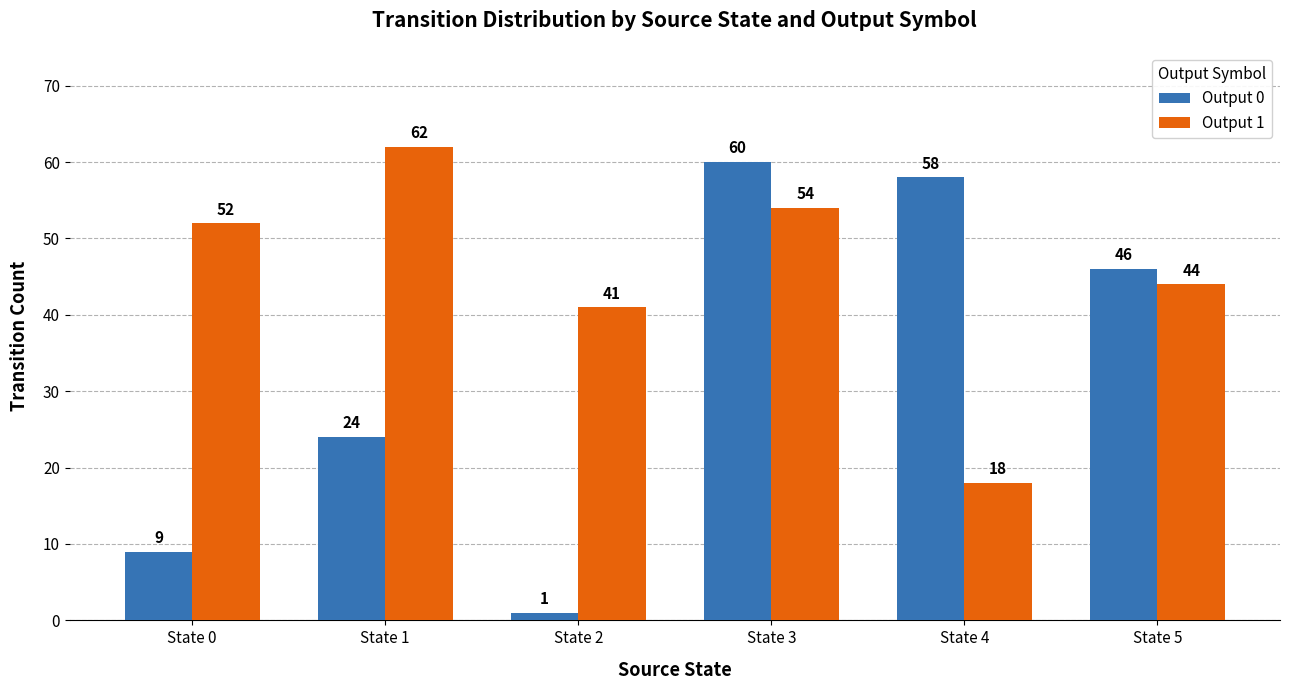

At which category is the sum across all series the highest?

State 3